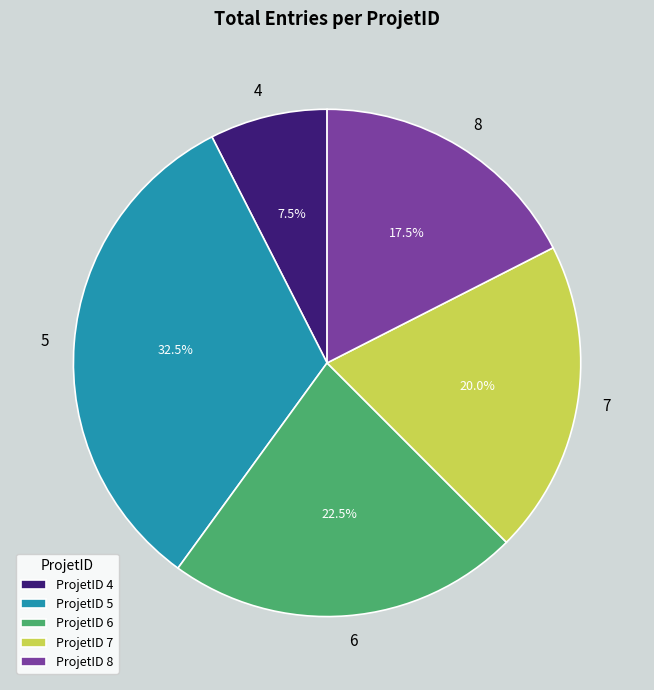

How many slices are in this pie chart?

5